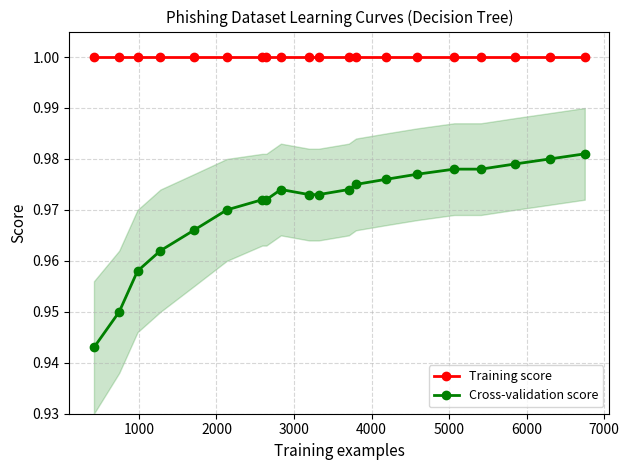

Rank the series by their average value, from lowest to highest.

Cross-validation score, Training score